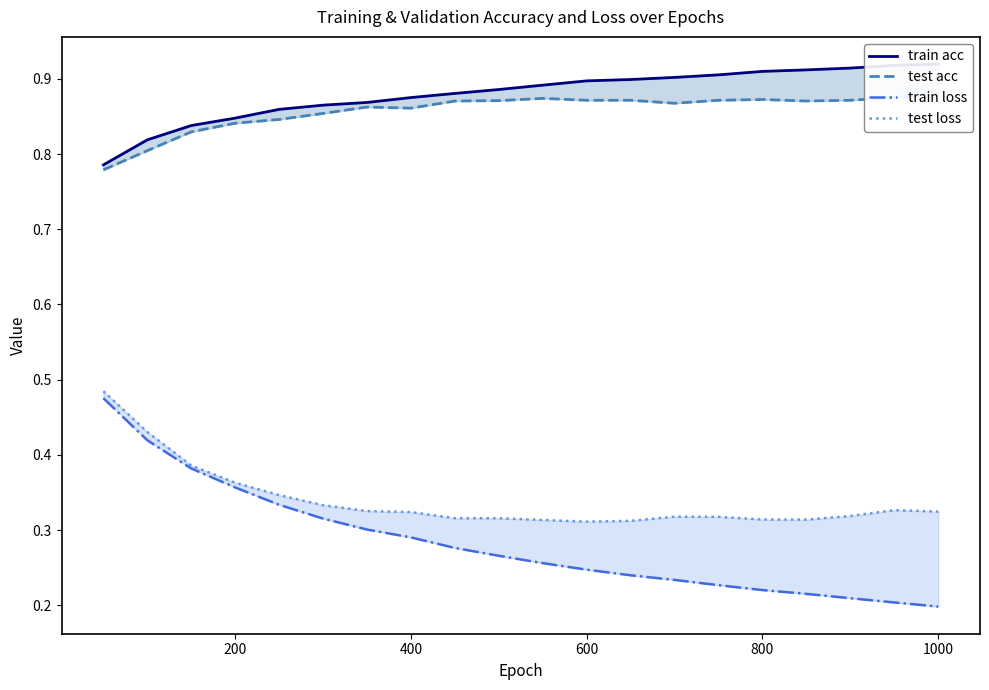

Which series has the largest total across all categories?

train acc